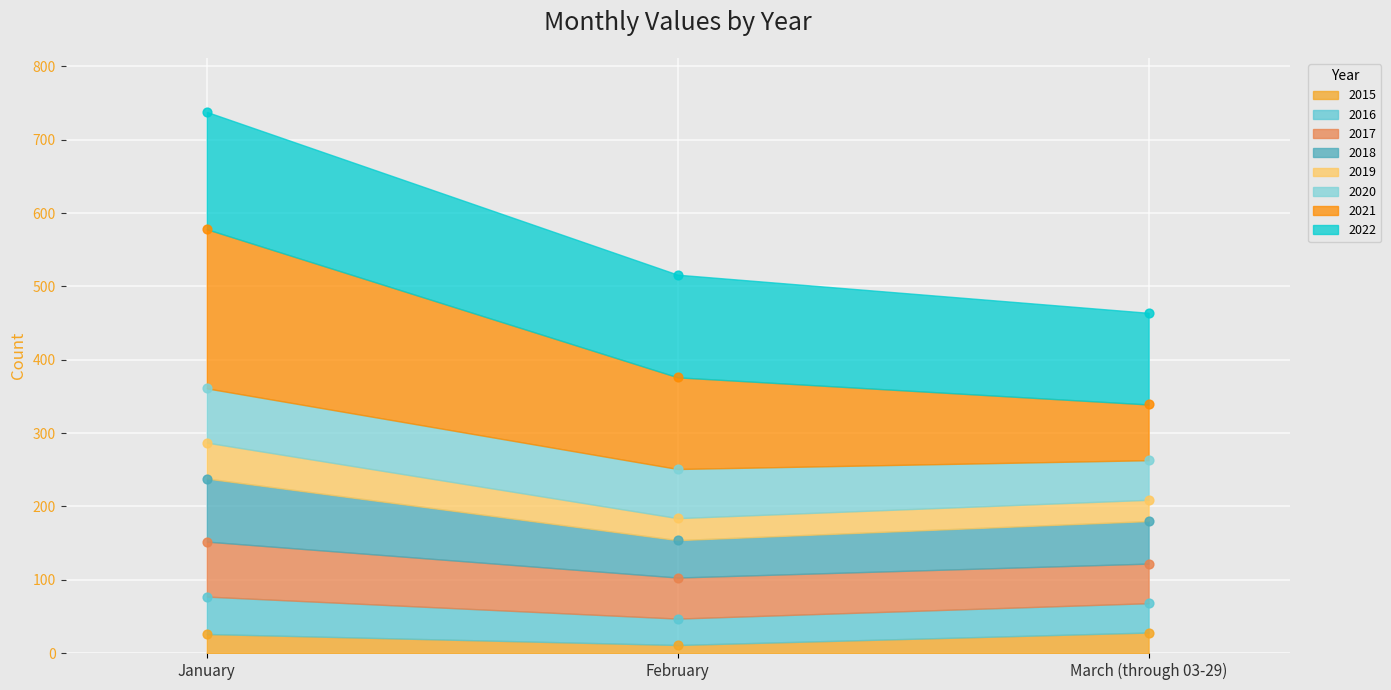

Which series has the largest Y range (max minus min)?

2019